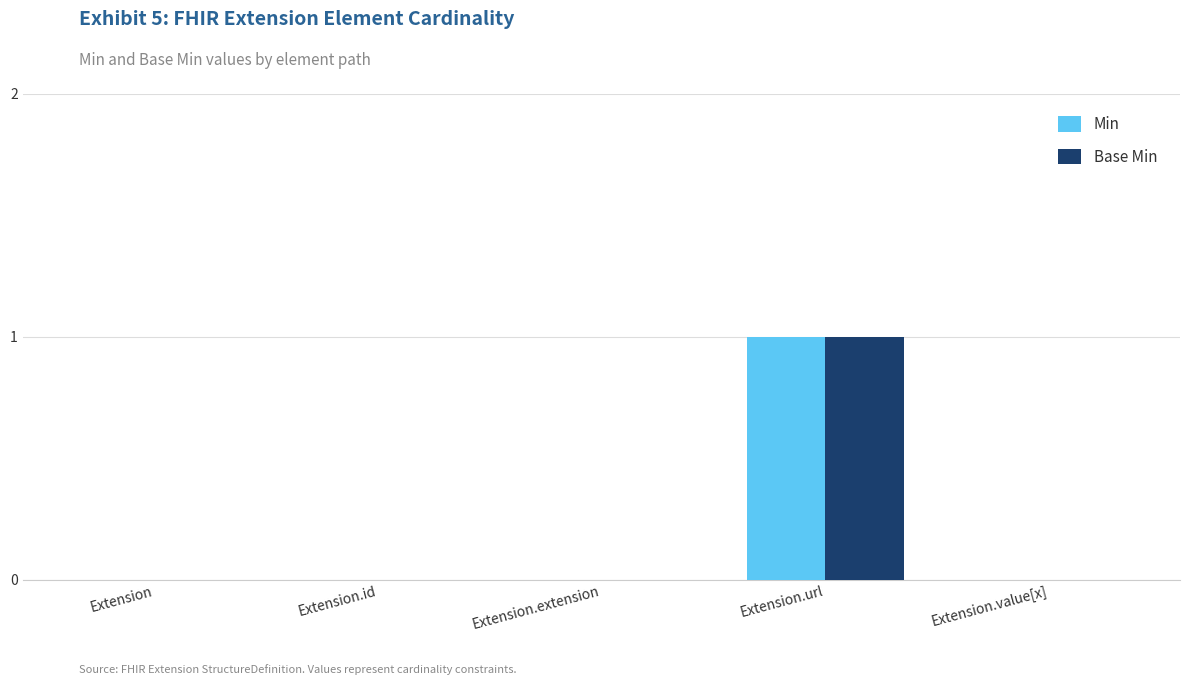

Is the value of Base Min at Extension greater than the value of Min at Extension.url?

No